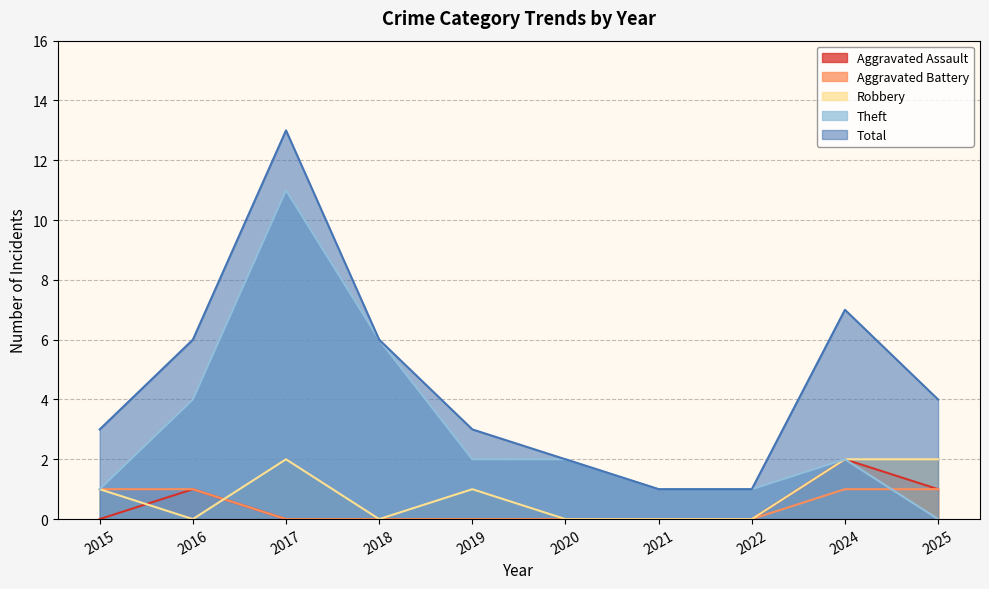

What is the difference between the maximum and minimum values in the Total series?

12